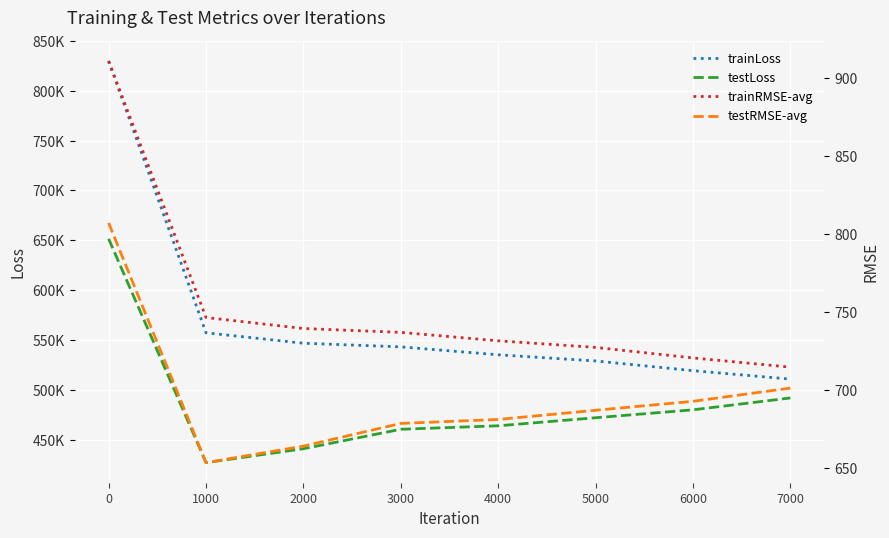

Is this an area chart (filled region under the line)?

No